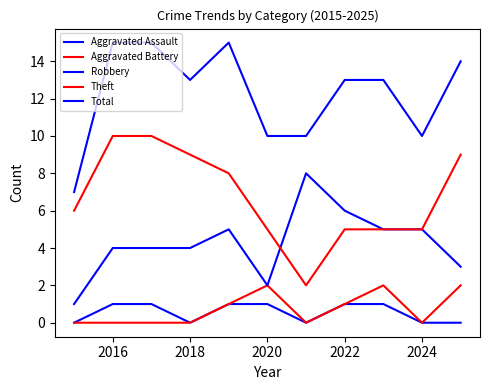

True or false: Theft has more than 2 interior local peaks.

False